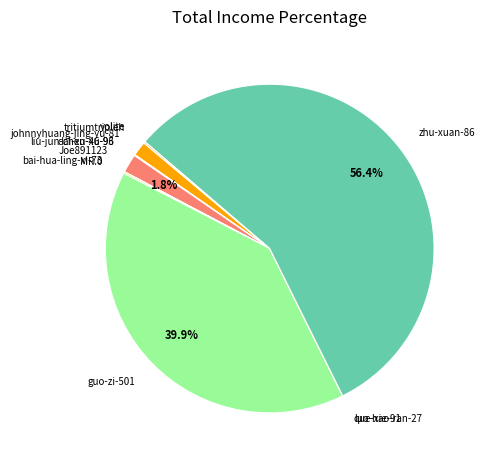

Which category accounts for the majority?

zhu-xuan-86